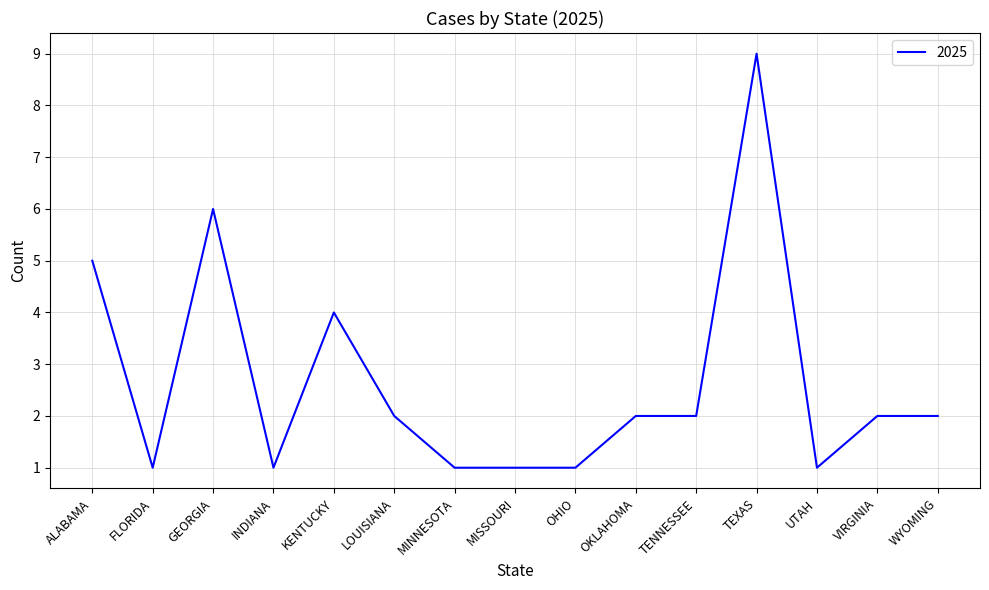

Reading left to right, transcribe all the data shown in this chart.

5	1	6	1	4	2	1	1	1	2	2	9	1	2	2